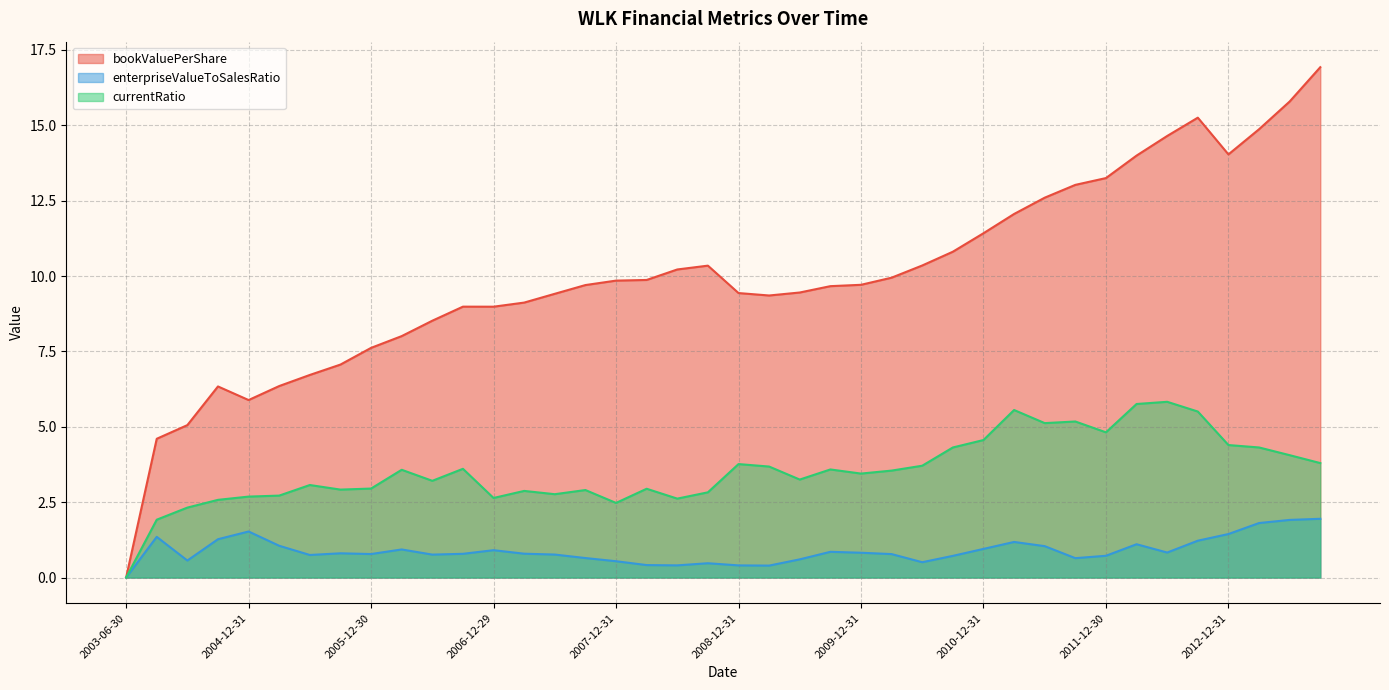

Rank the series by their average value, from highest to lowest.

bookValuePerShare, currentRatio, enterpriseValueToSalesRatio